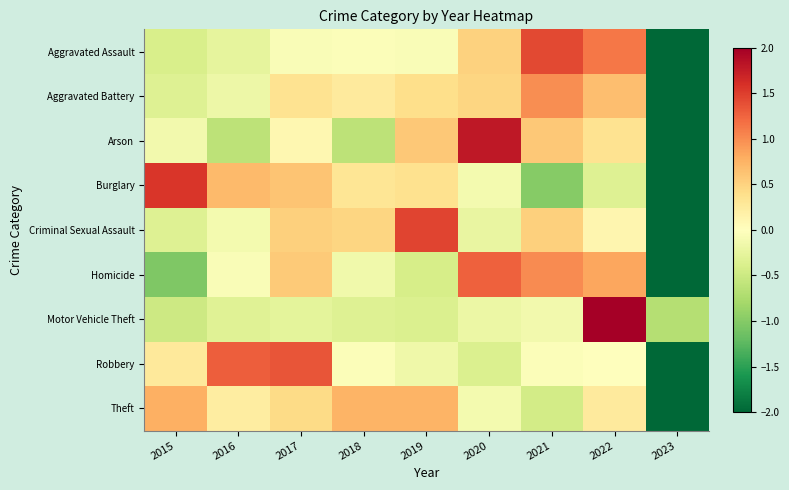

Which label corresponds to the largest value in the chart?

2022